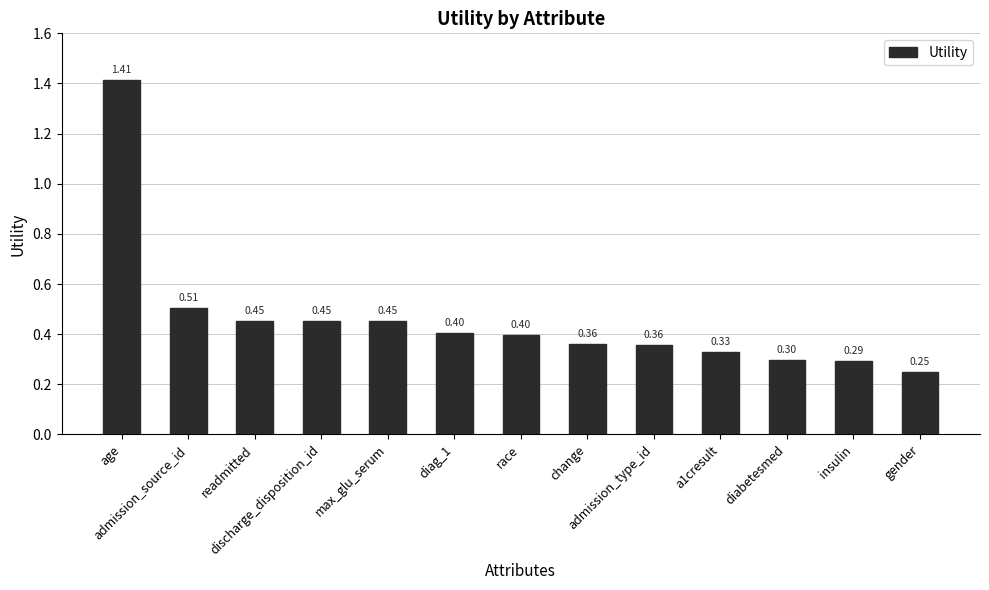

What is the value of the 13th bar from the left?

0.3